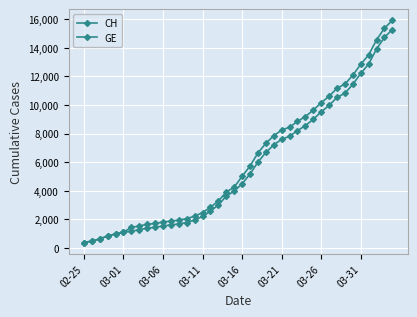

How many lines are shown in the chart?

2